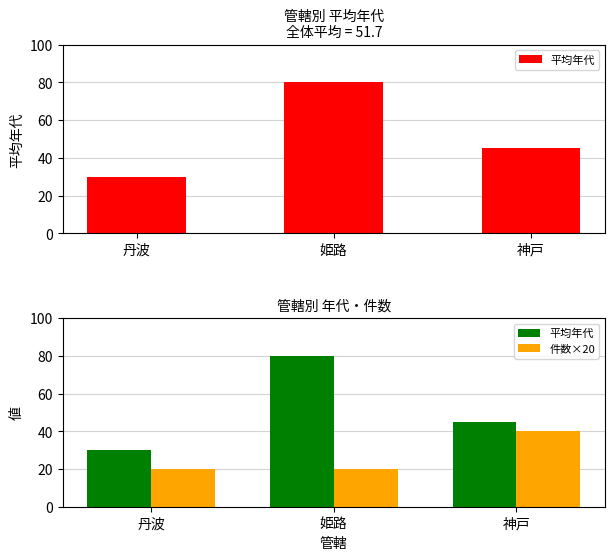

Reading left to right, transcribe all the data shown in this chart.

平均年代: 丹波=30	姫路=80	神戸=45
件数×20: 丹波=20	姫路=20	神戸=40